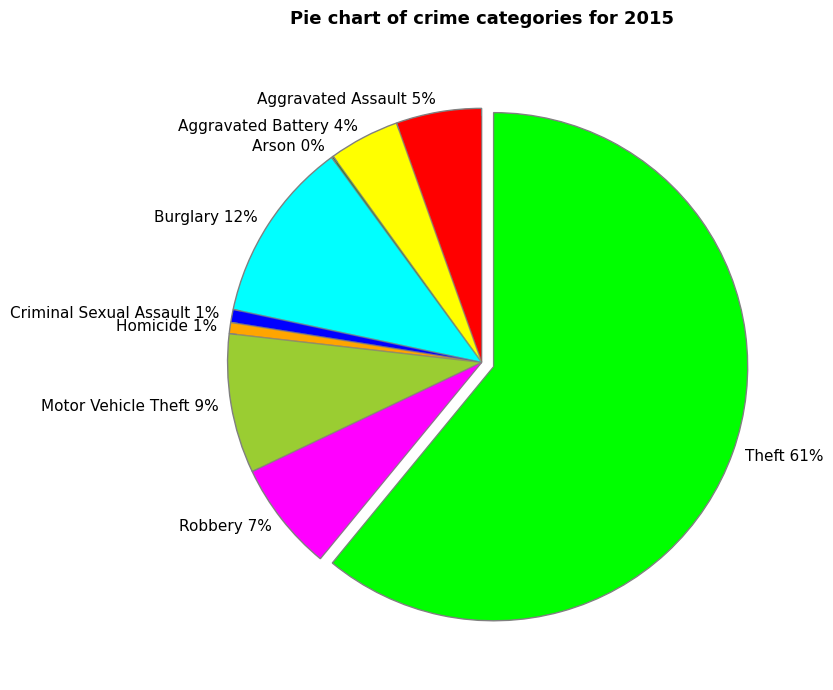

The Criminal Sexual Assault slice represents 9% of the pie. True or false?

False